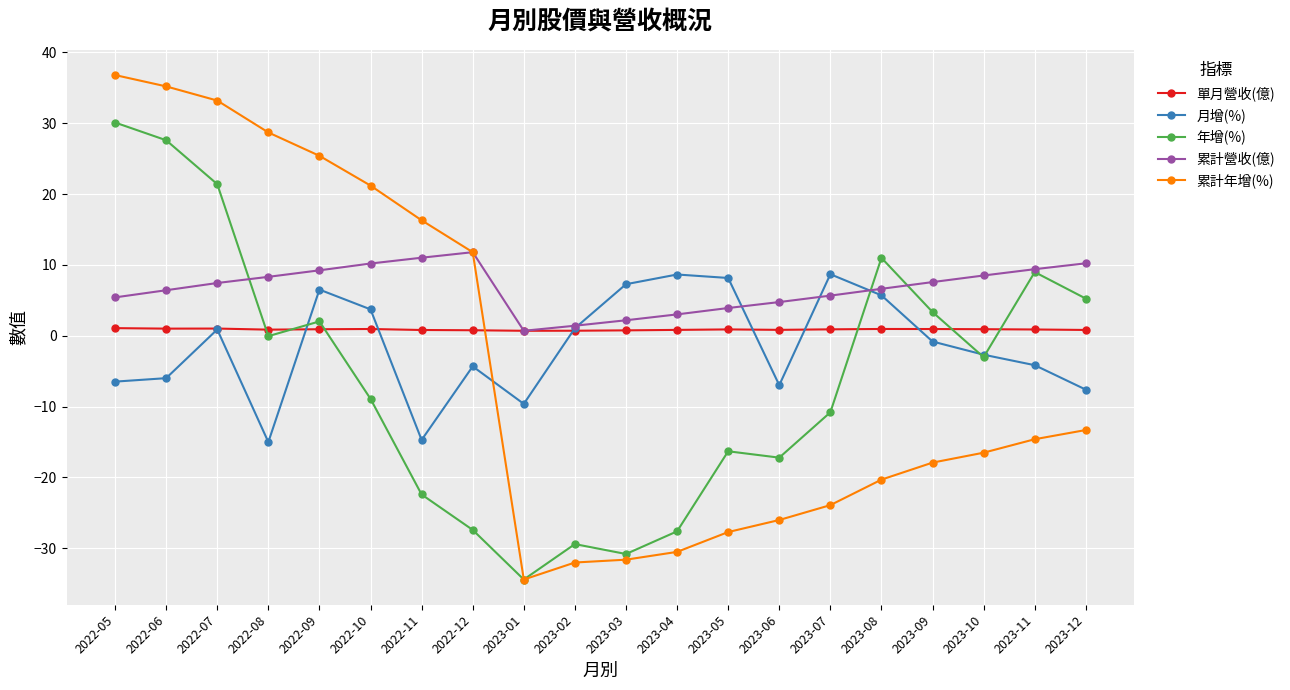

At which label does 累計年增(%) first exceed -14?

2022-05